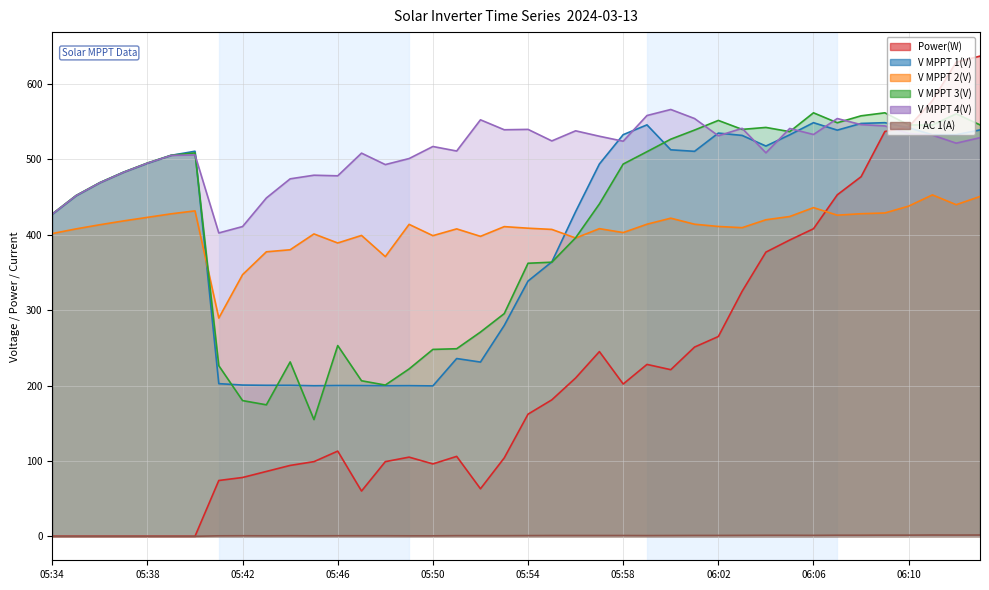

Which series has the widest spread of values?

Power(W)